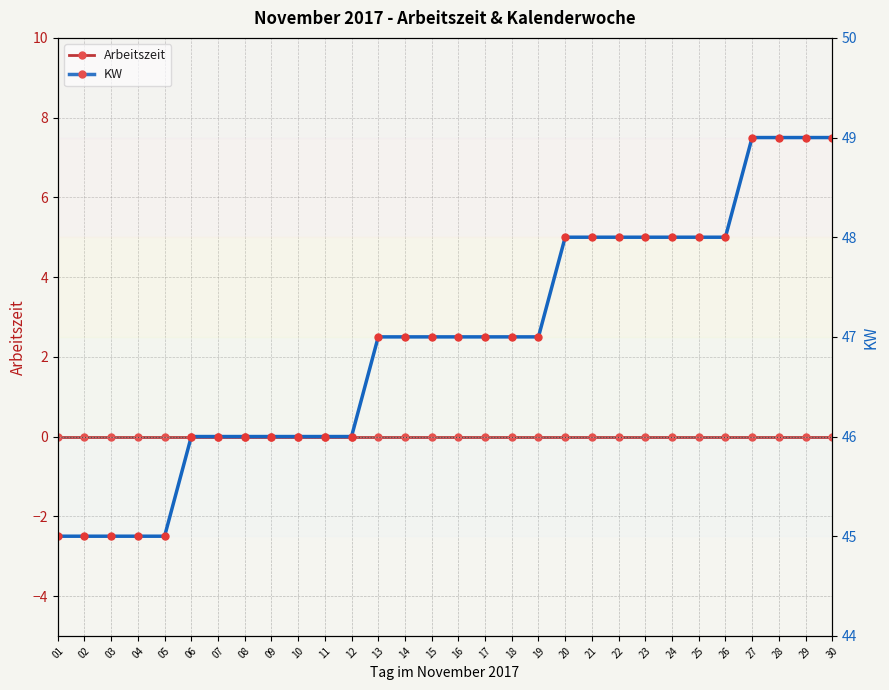

What are all the series names shown in the legend?

Arbeitszeit, KW